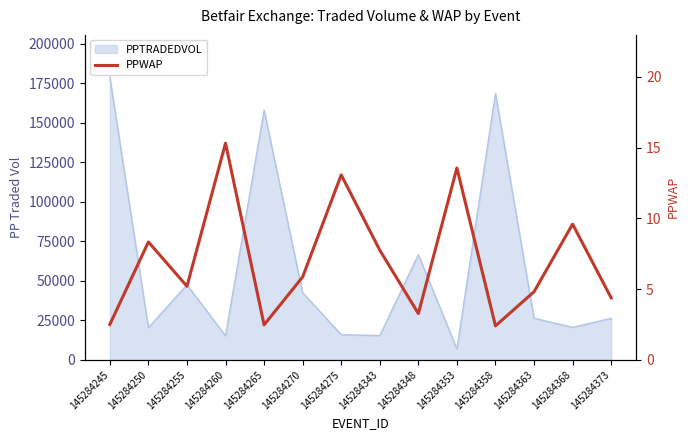

How many interior local valleys (lower than both neighbors) does the data have?

4